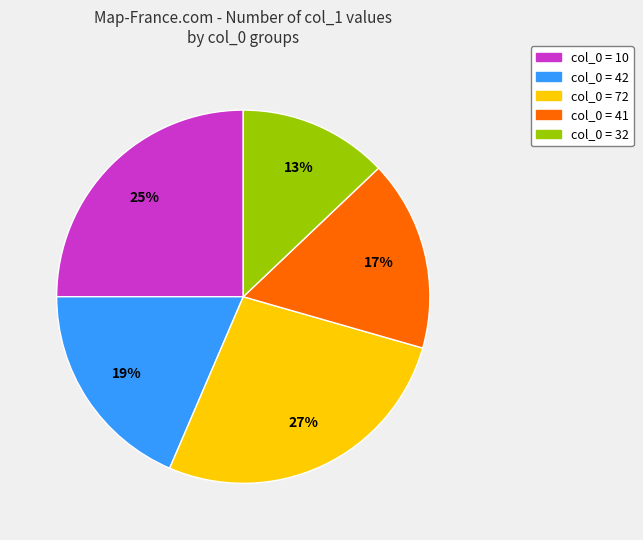

Do col_0 = 72 and col_0 = 42 together represent more than half of the pie?

No